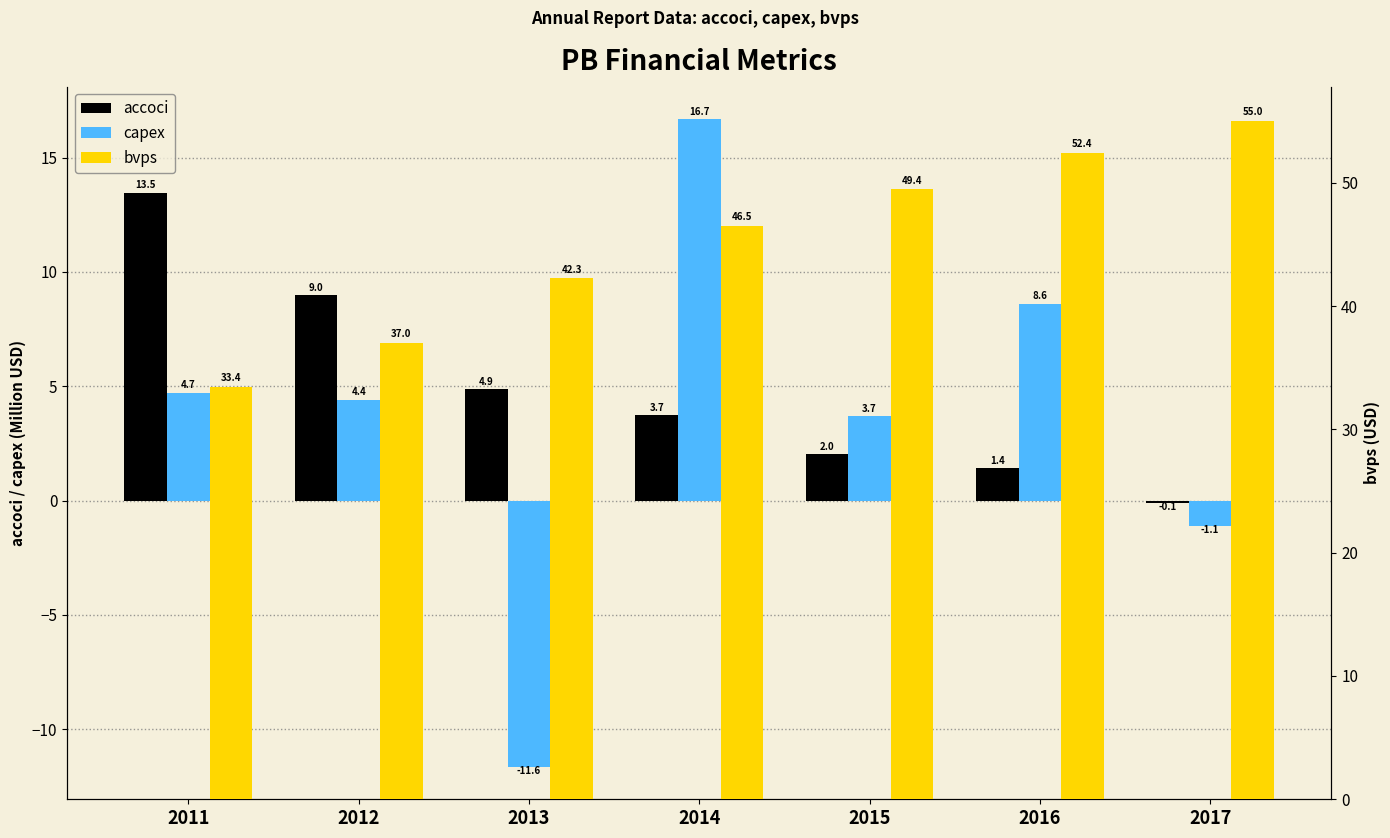

What is the difference between the accoci values at 2016 and 2014?

2.3